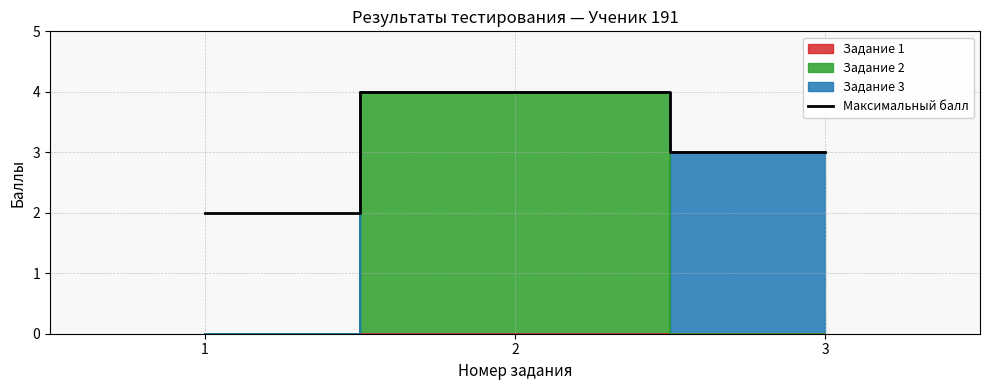

Between 2 and 3, which is larger?

2